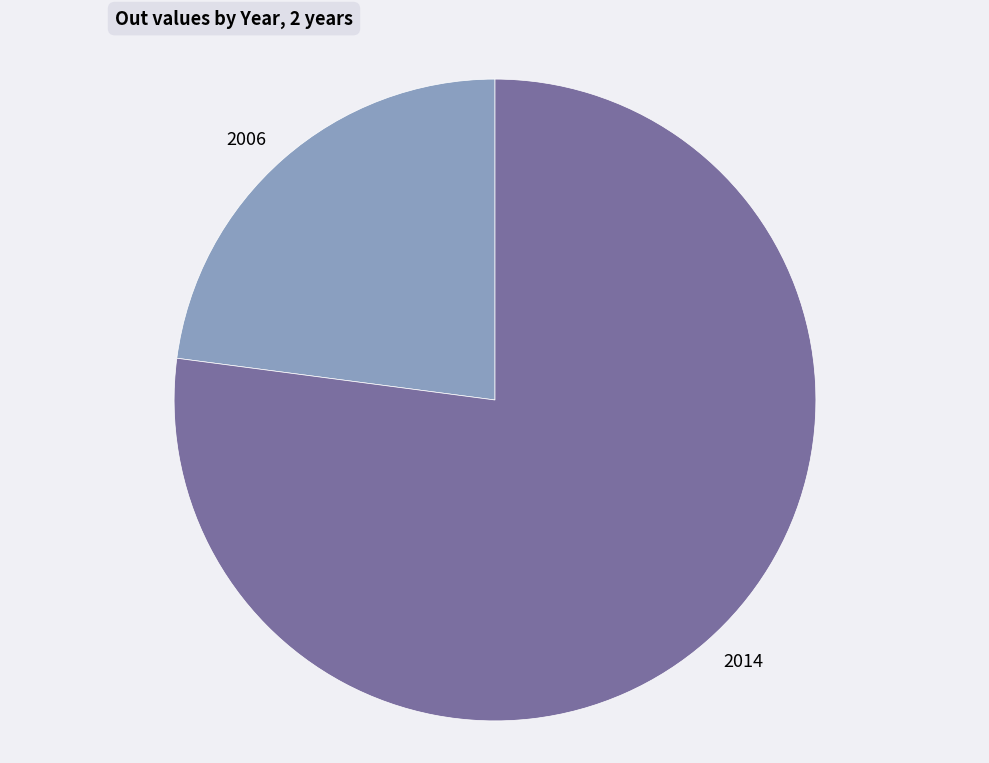

Combined, do 2006 and 2014 account for over 50%?

Yes